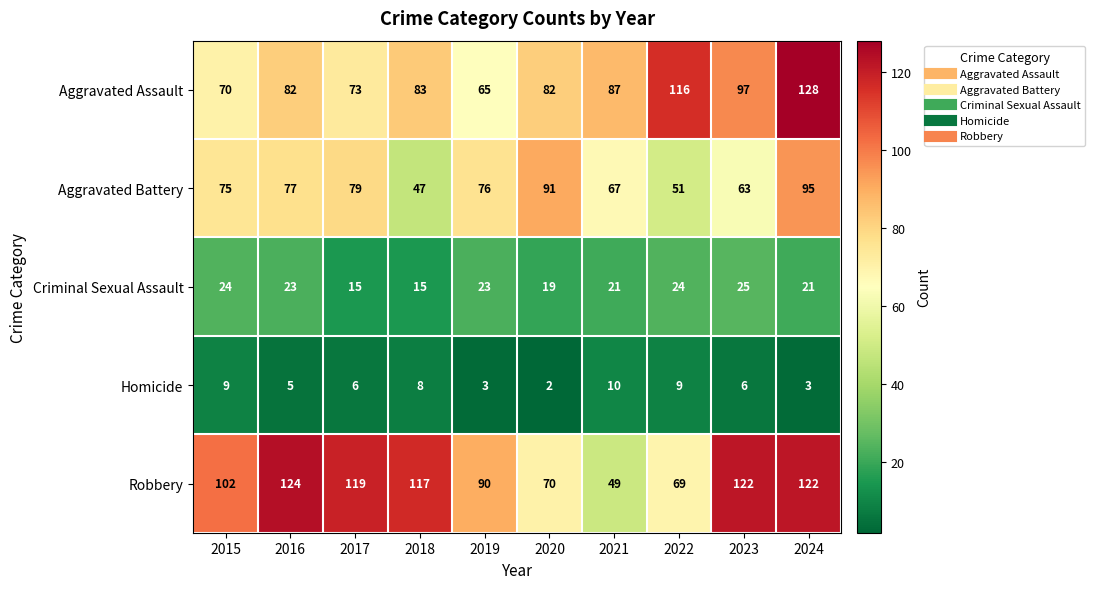

What is the total value across all series at 2024?

369